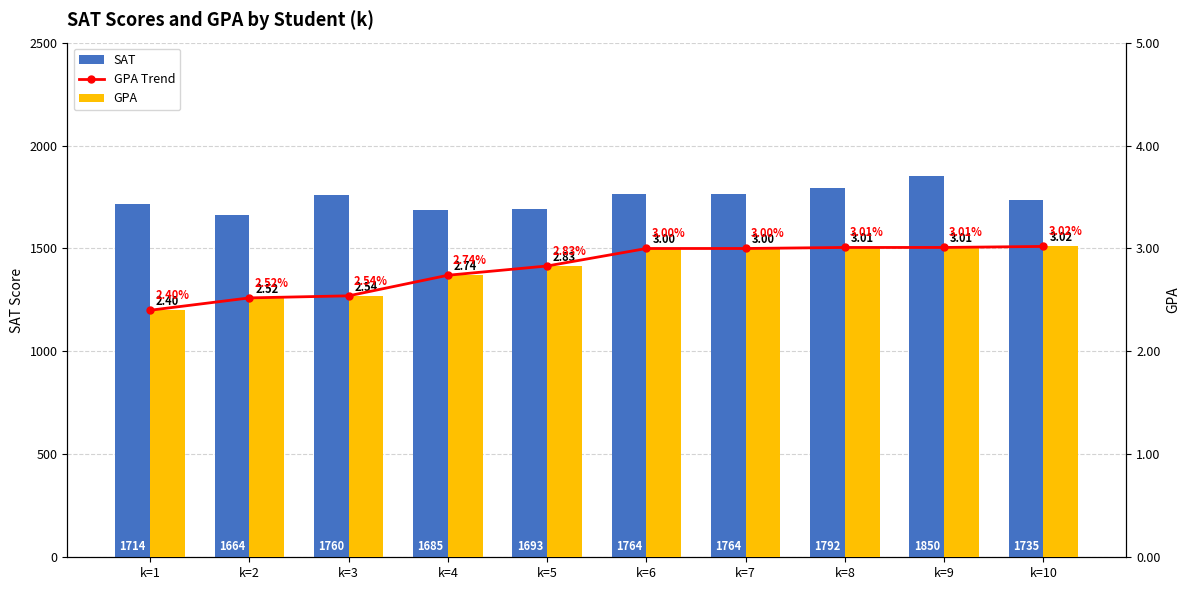

At how many categories does at least one series exceed 586?

10